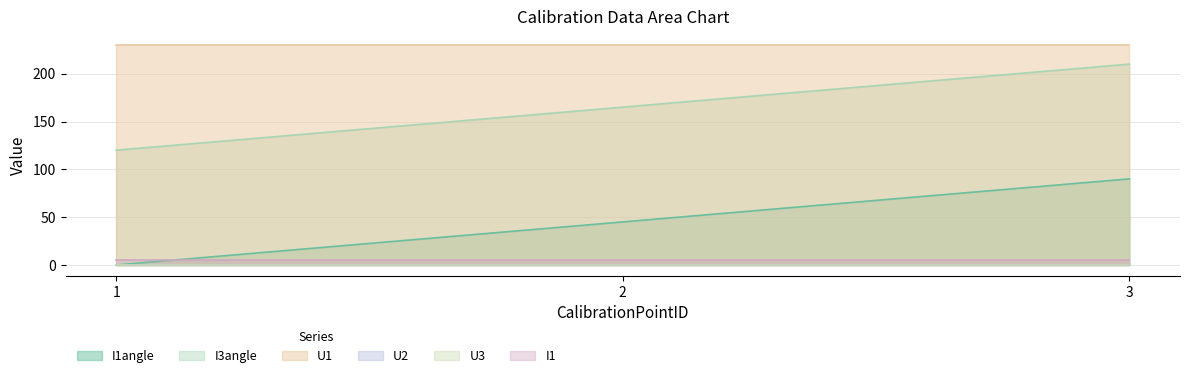

What is the value of the U1 point at the 3rd from the left?

230